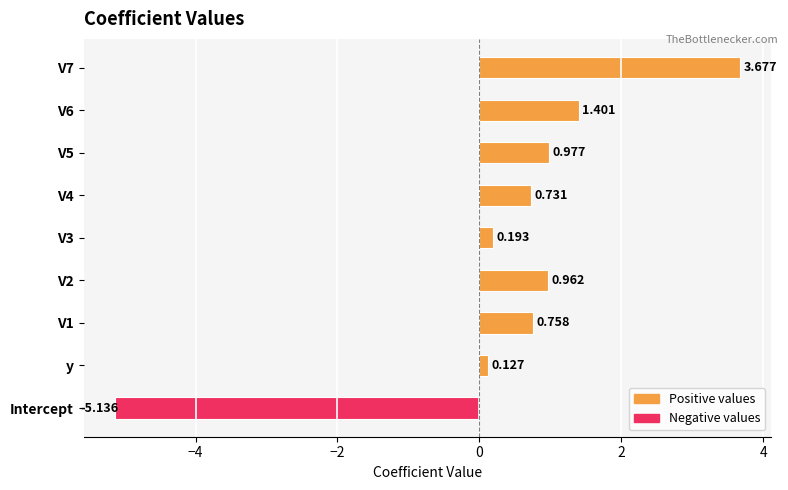

Where is the data nearest to the value 0?

y